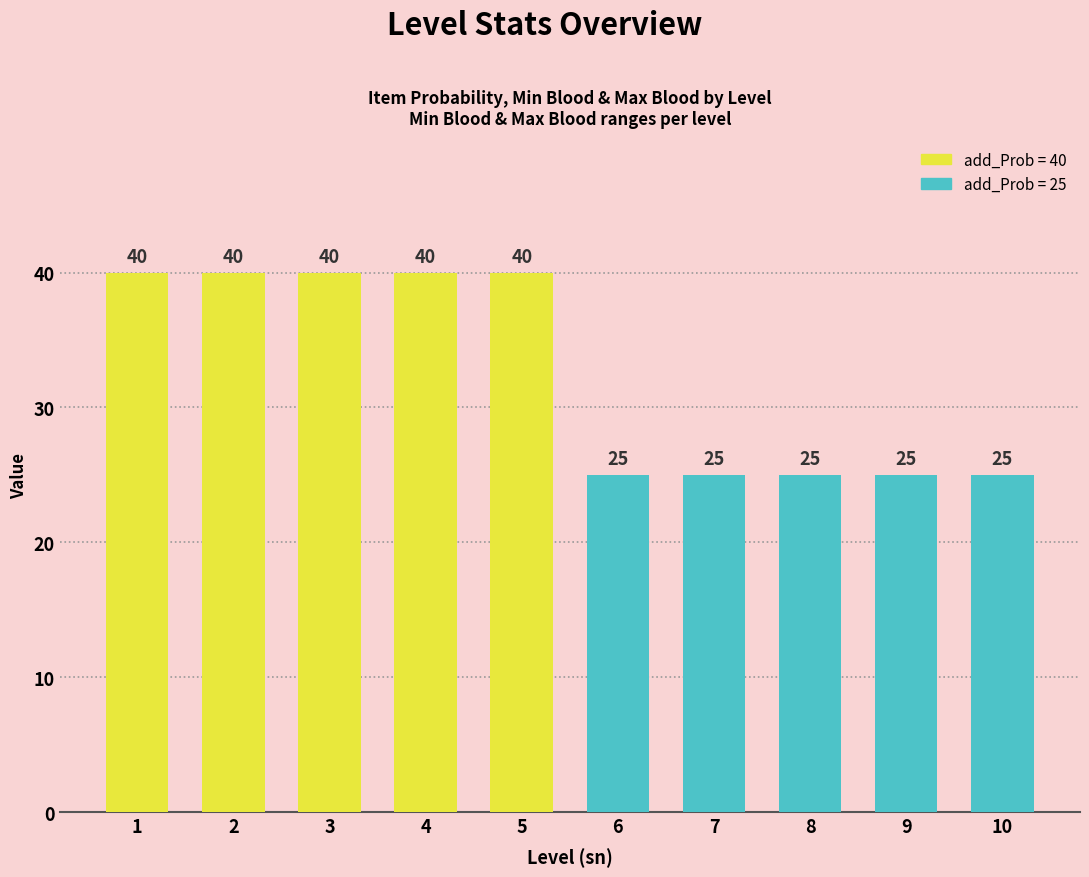

What is the difference between the maximum and second lowest values?

15